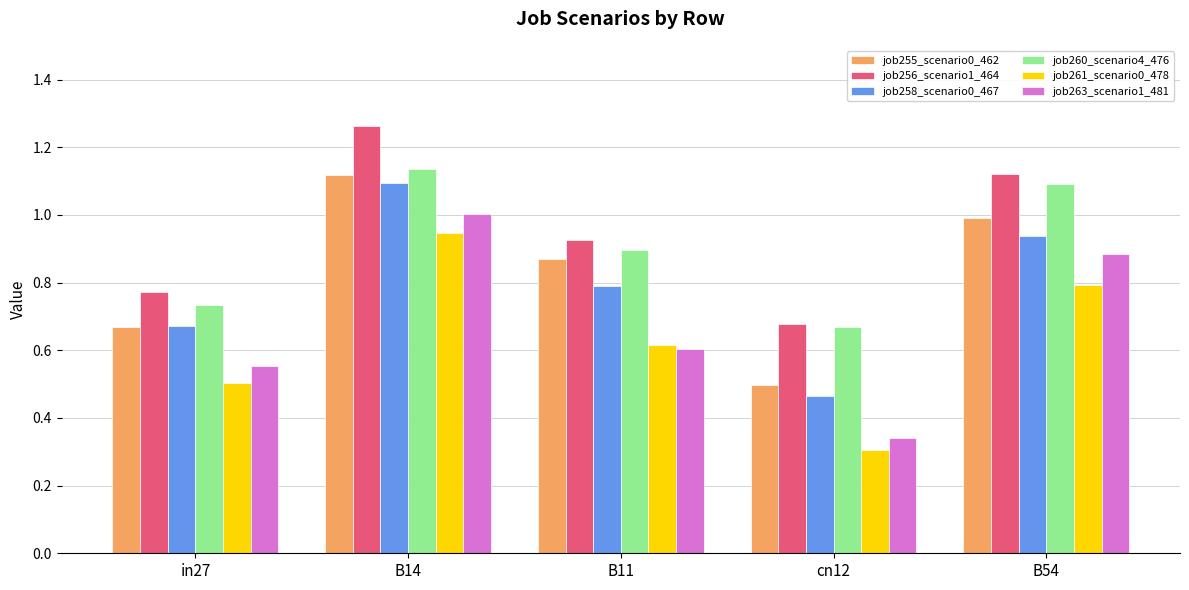

Which series changed the most between in27 and B14?

job256_scenario1_464